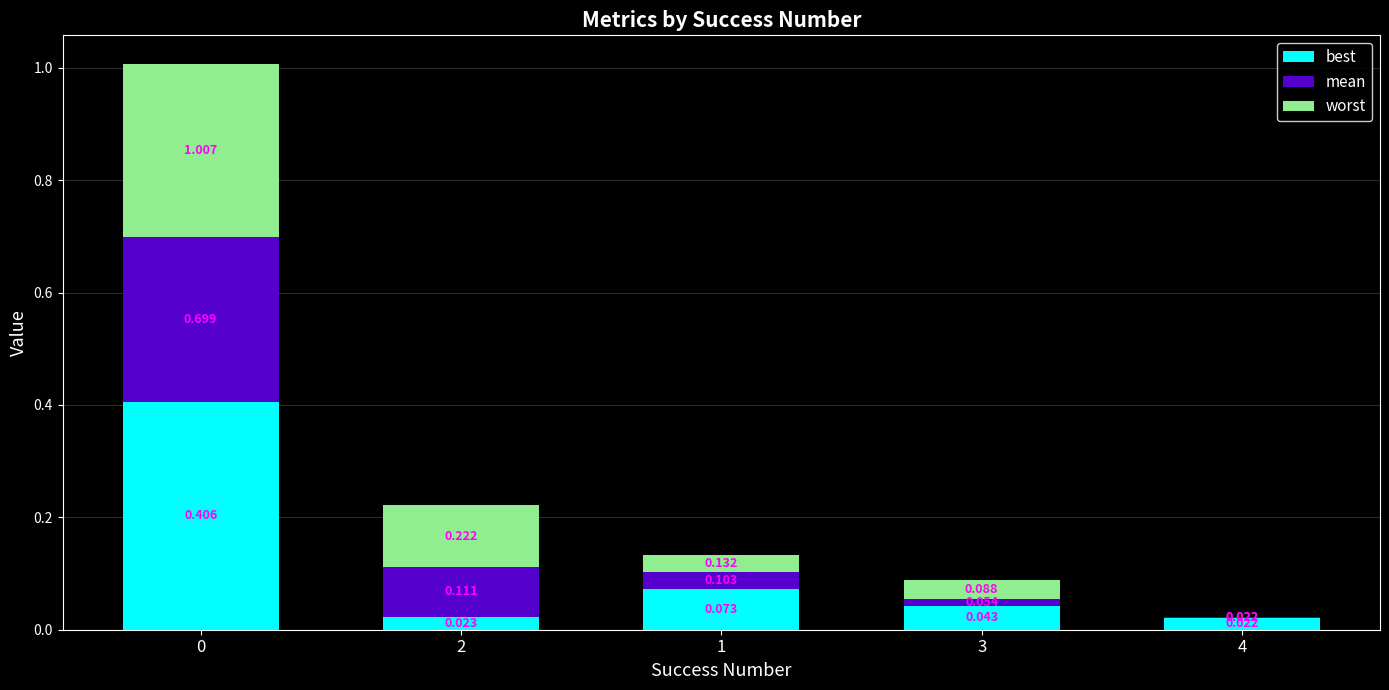

What are all the series names shown in the legend?

best, mean, worst